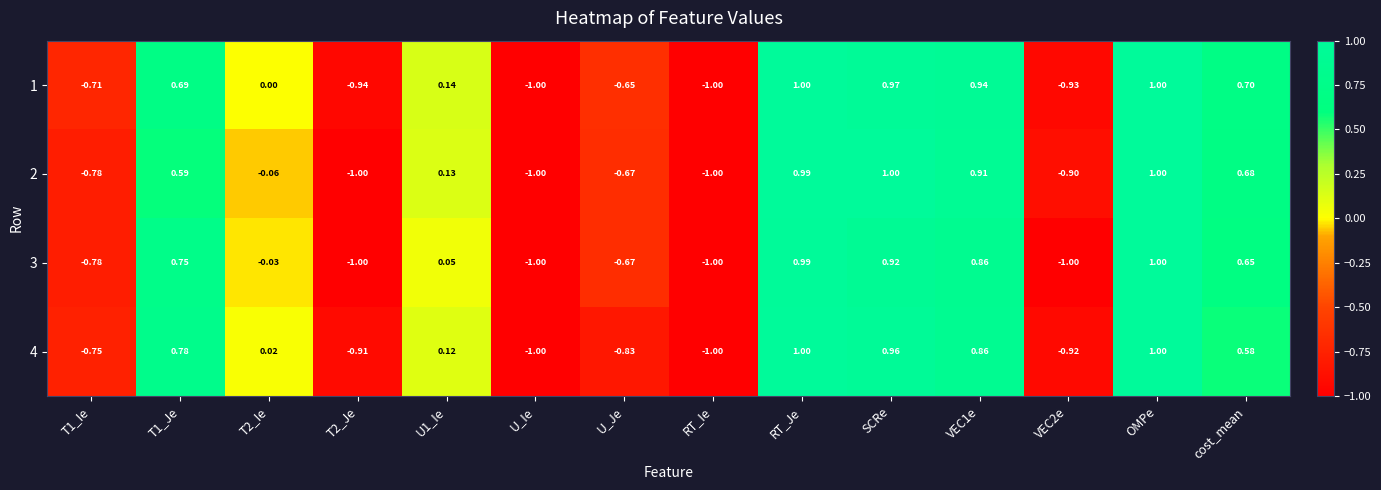

How many values in 2 are below zero?

7